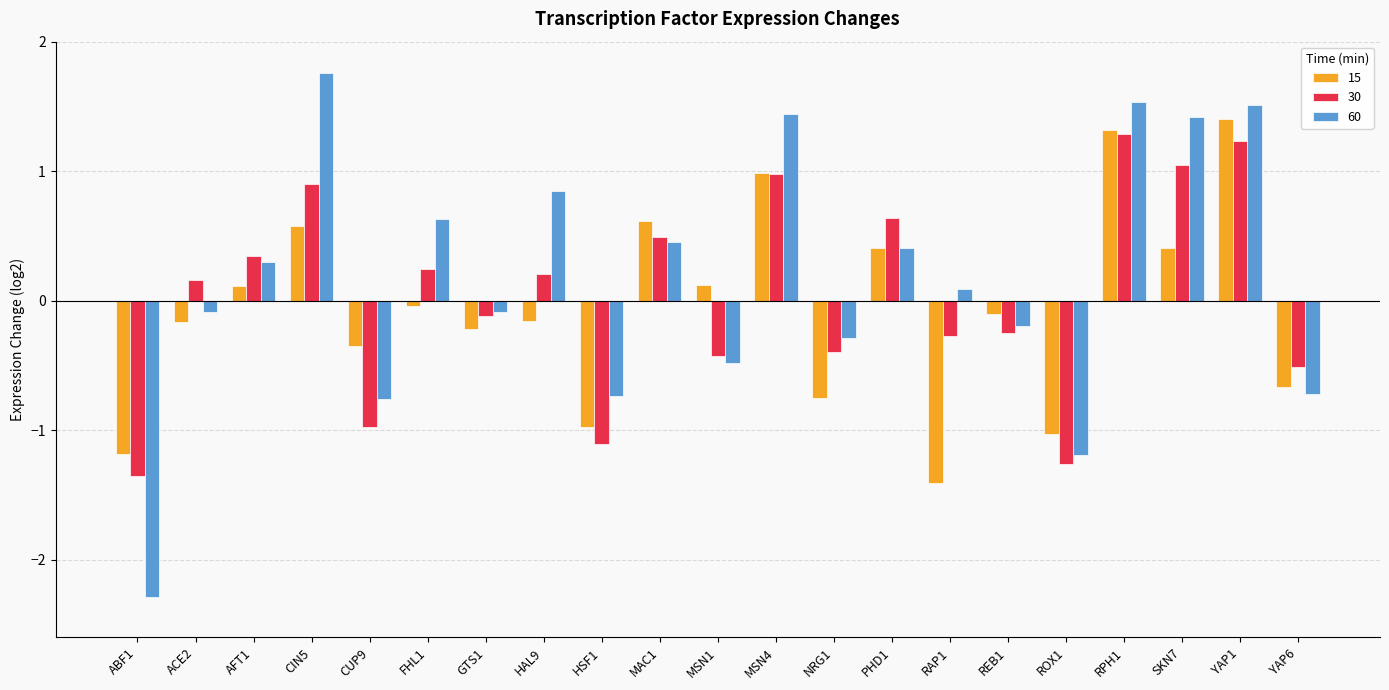

What position from the right is MAC1?

12